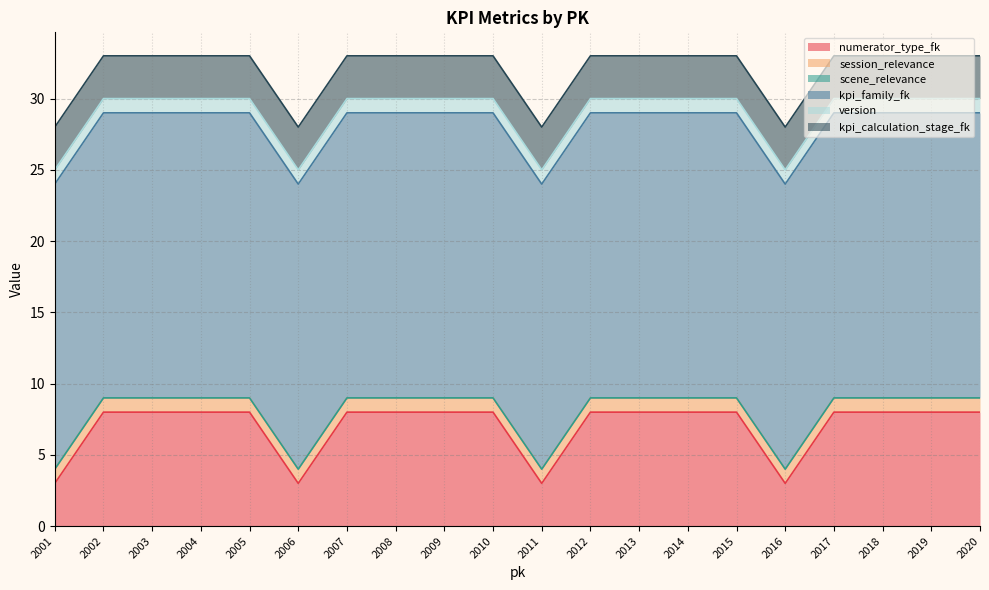

Which series has the largest total across all categories?

kpi_family_fk